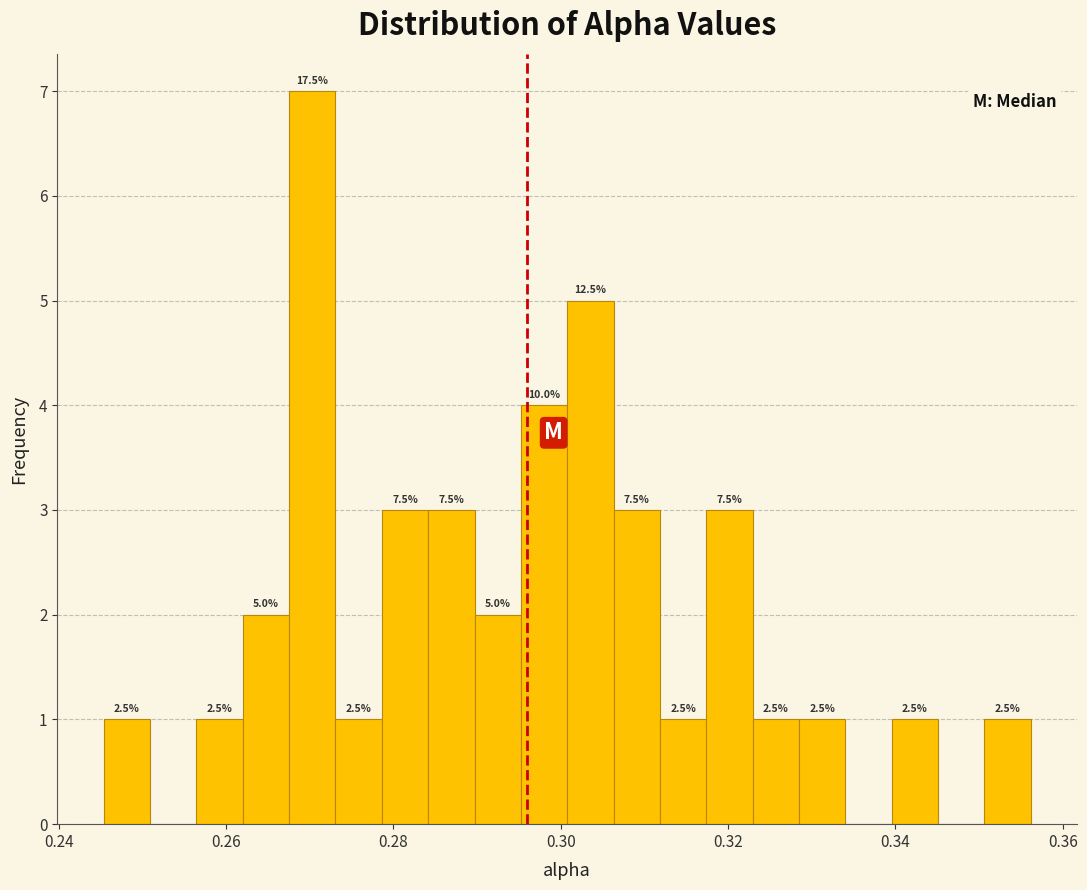

Around what value on the x-axis is the tallest bar? Give the approximate position of its centre, as read against the axis.

0.270